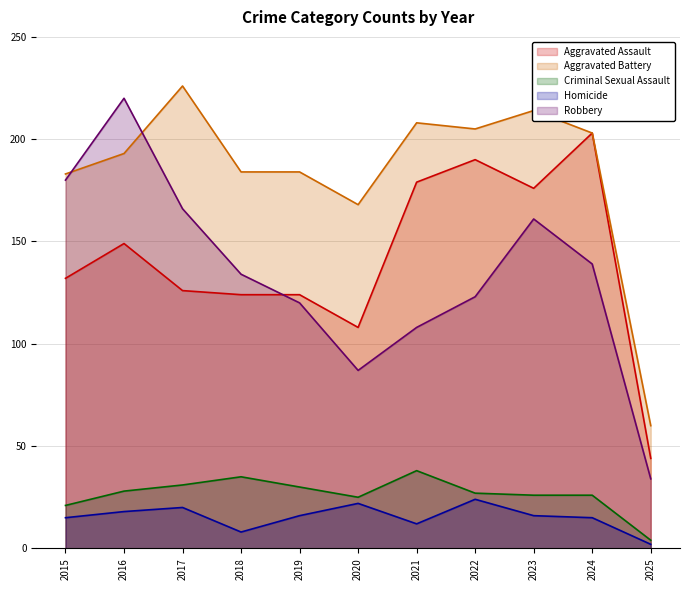

Reading right to left, list all the values displayed in this chart.

Aggravated Assault: 44	203	176	190	179	108	124	124	126	149	132
Aggravated Battery: 60	203	214	205	208	168	184	184	226	193	183
Criminal Sexual Assault: 4	26	26	27	38	25	30	35	31	28	21
Homicide: 2	15	16	24	12	22	16	8	20	18	15
Robbery: 34	139	161	123	108	87	120	134	166	220	180